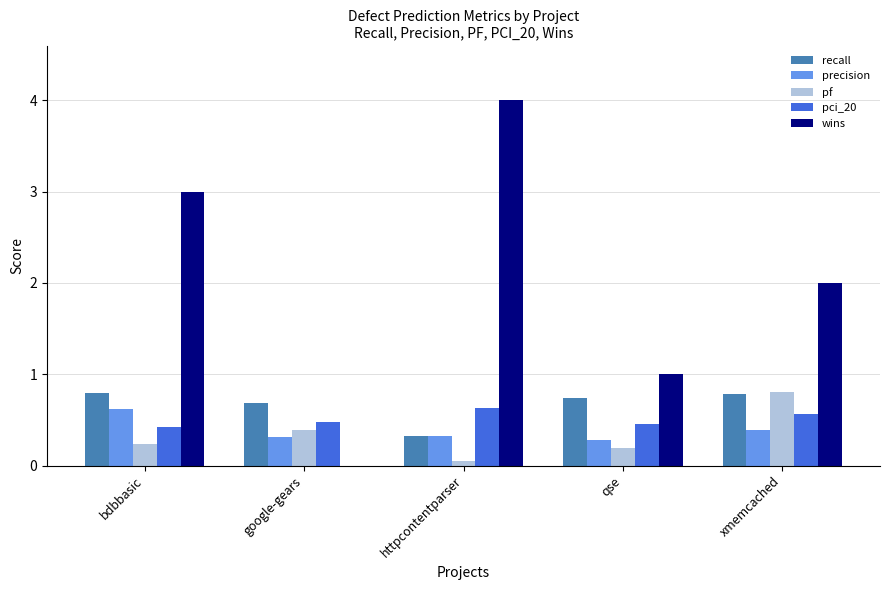

Does the chart contain stacked bars?

No